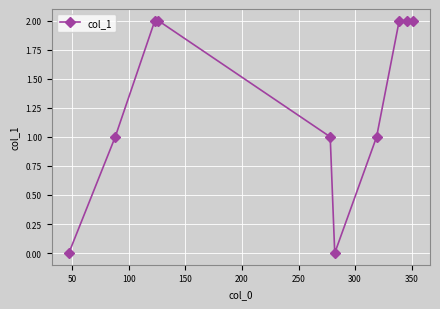

What is the difference between the second highest and minimum values?

2